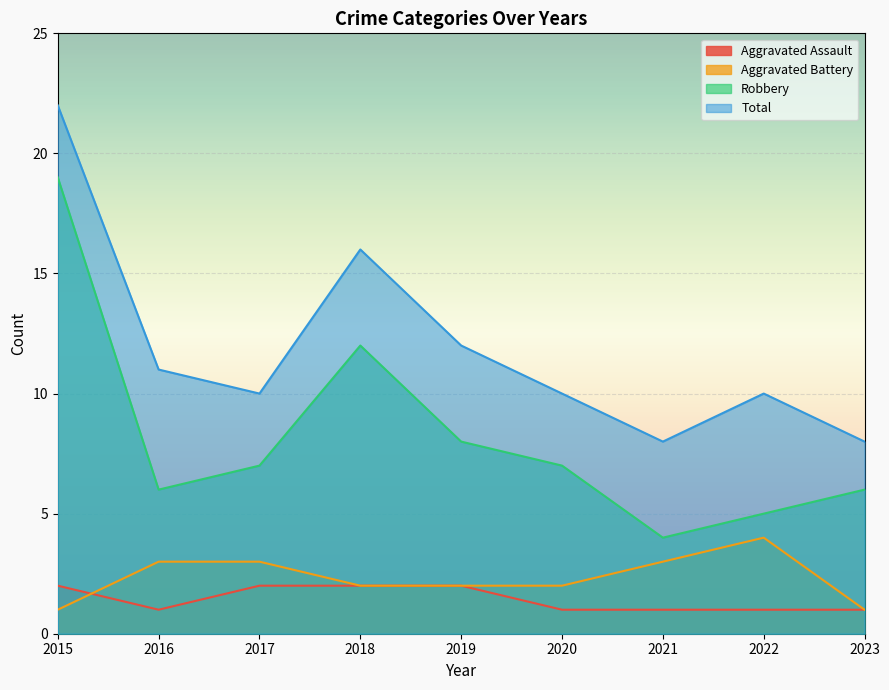

Where is the first local minimum for Robbery?

2016